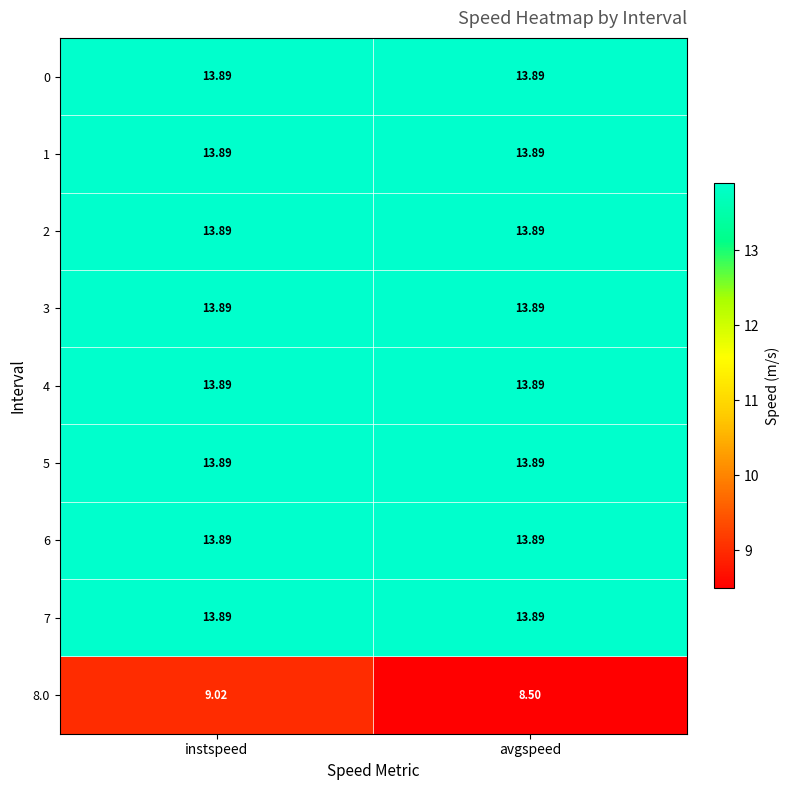

At which category is the sum across all series the highest?

instspeed